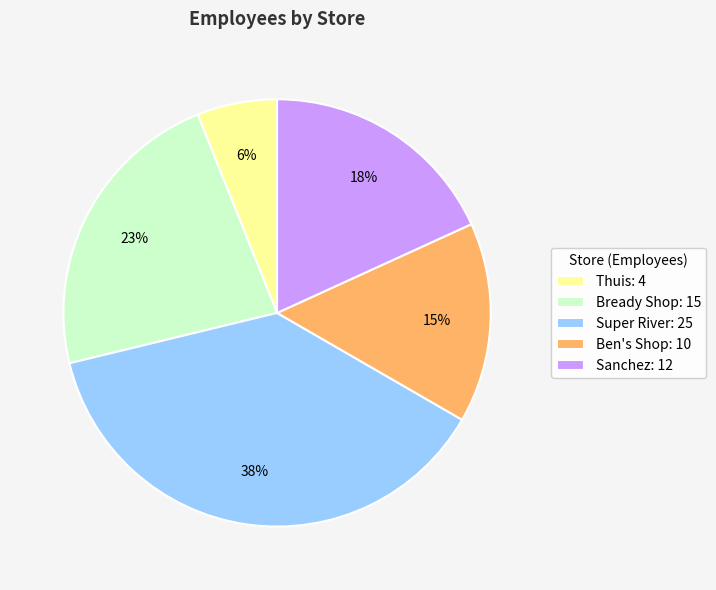

The Bready Shop slice represents 23% of the pie. True or false?

True